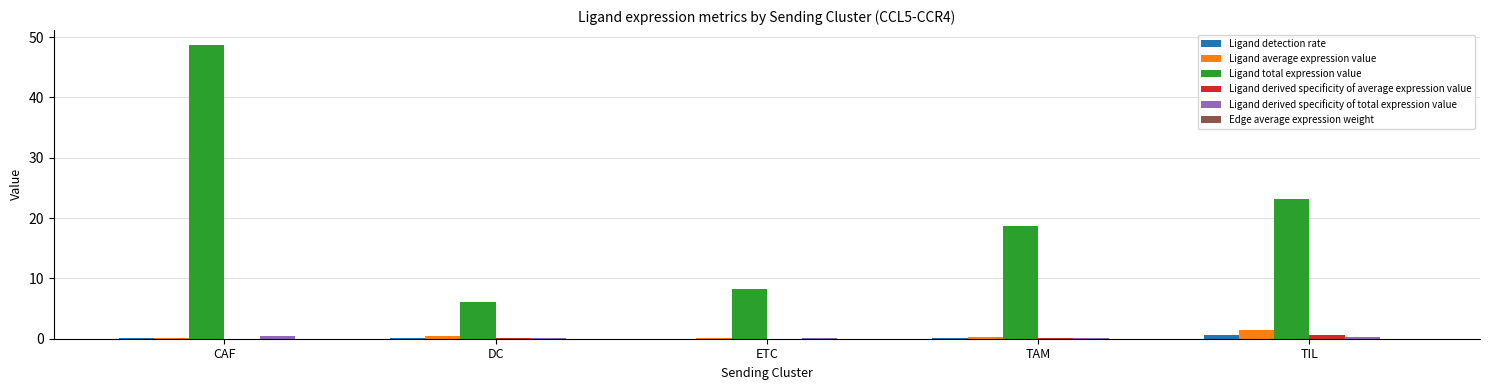

At which label does Ligand total expression value first exceed 18?

CAF